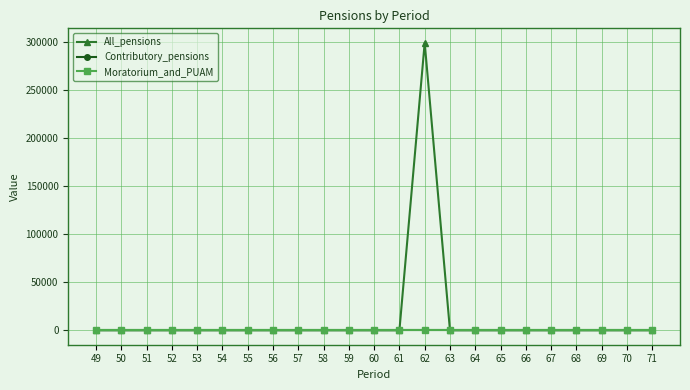

Is the value of Contributory_pensions at 60 greater than the value of Moratorium_and_PUAM at 68?

No